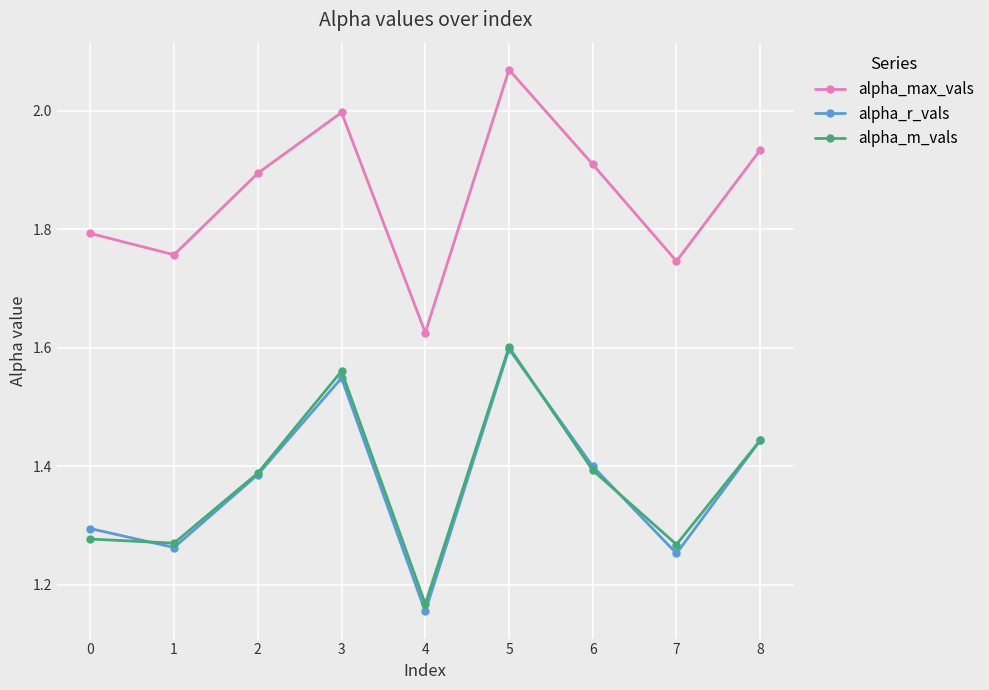

True or false: alpha_max_vals and alpha_m_vals intersect in this chart.

False